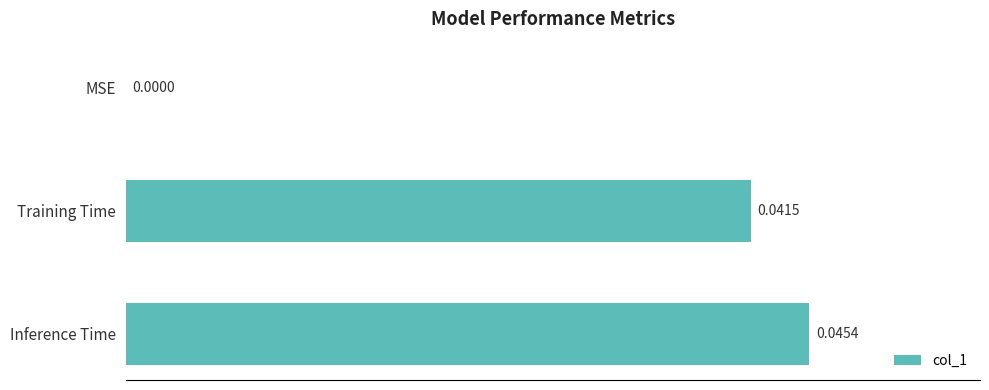

What is the sum of all values?

0.1